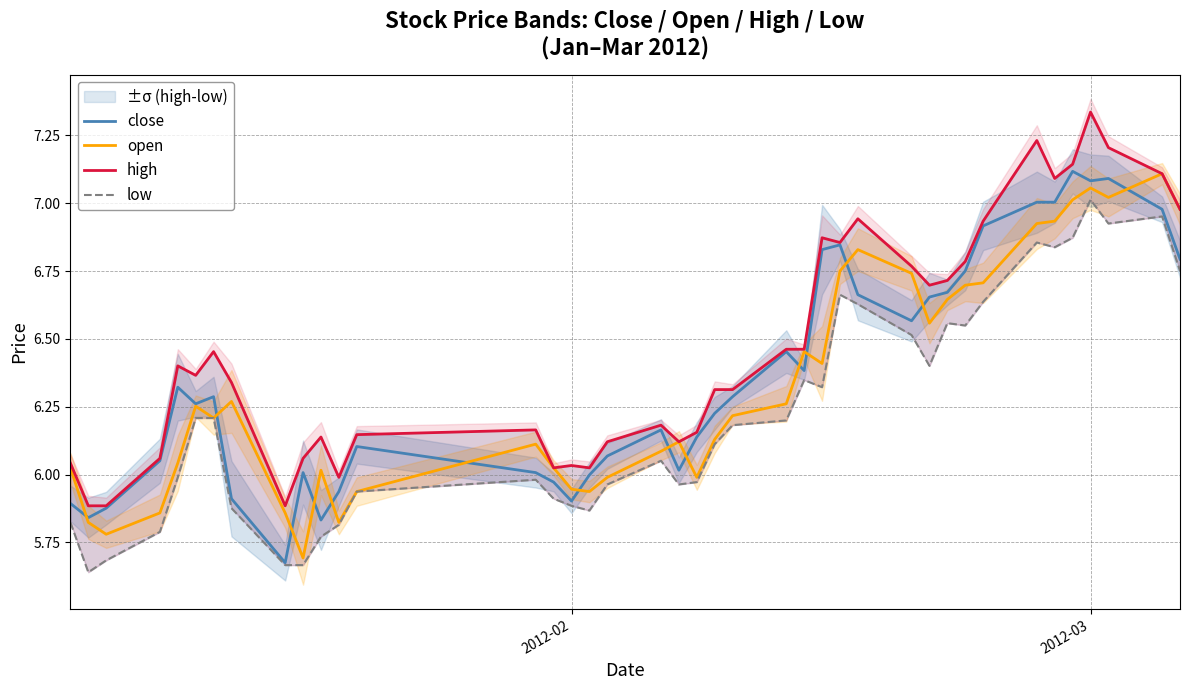

Rank the series by their maximum value, from highest to lowest.

high, close, open, low